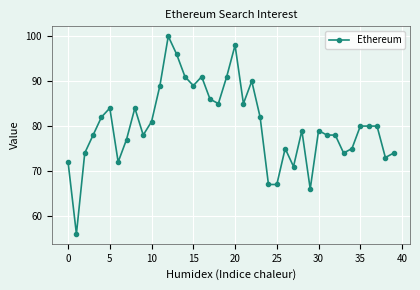

What is the smallest value displayed?

56